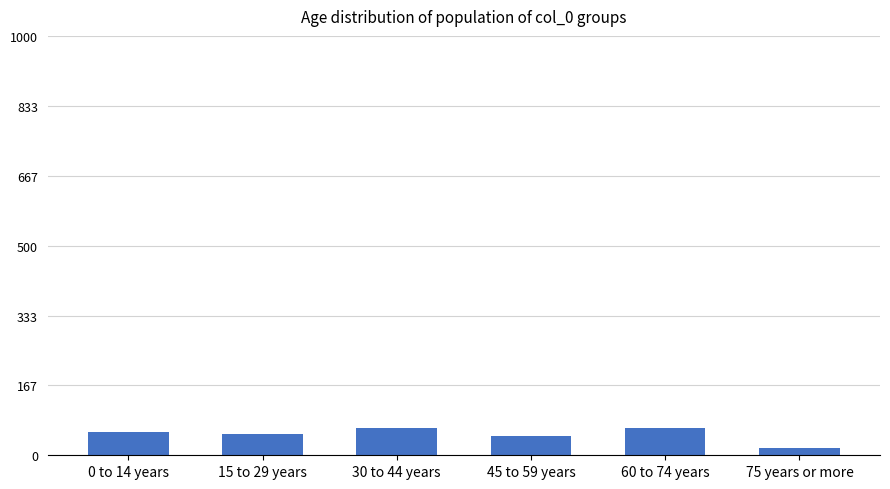

What is the average value?

50